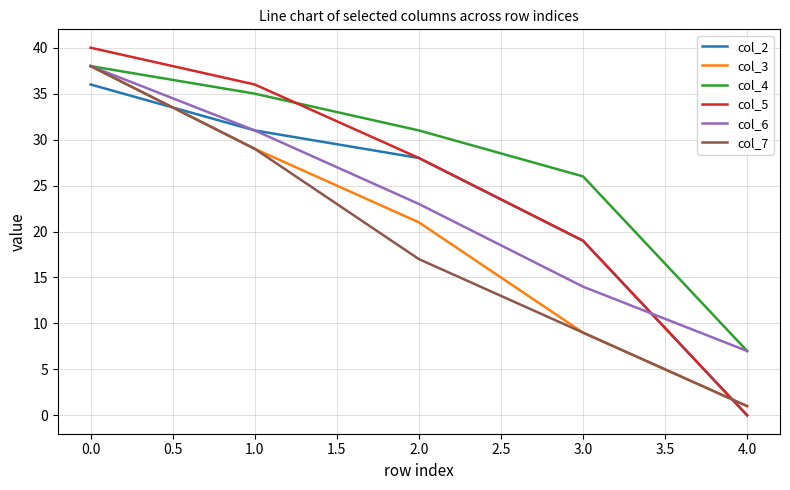

What is the maximum value shown in the chart?

40